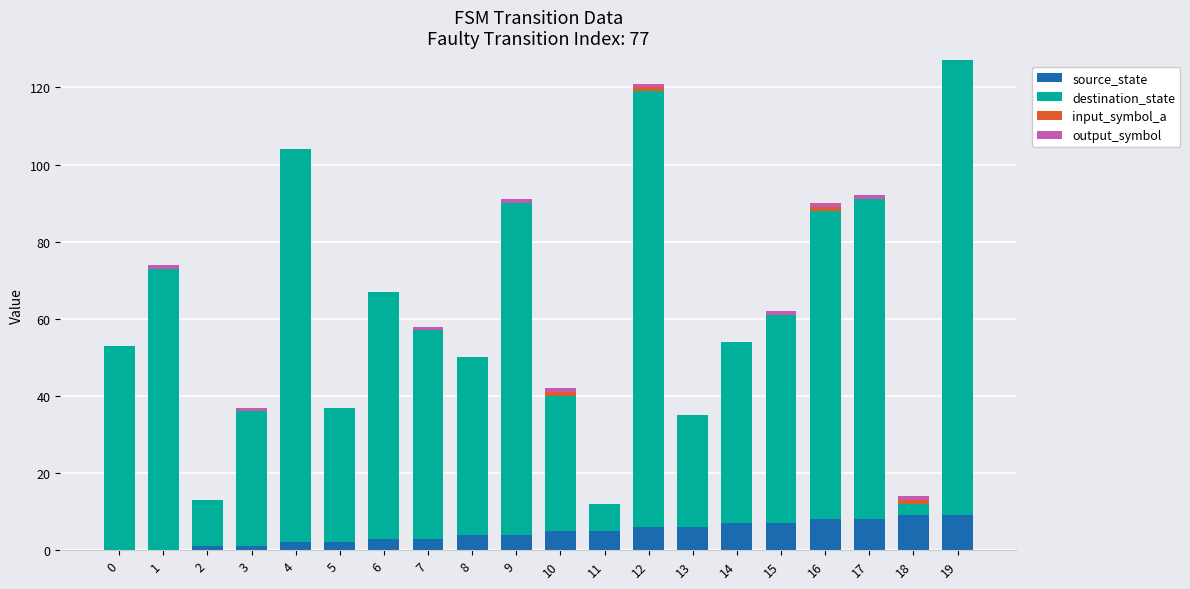

What is the sum of all source_state values?

90